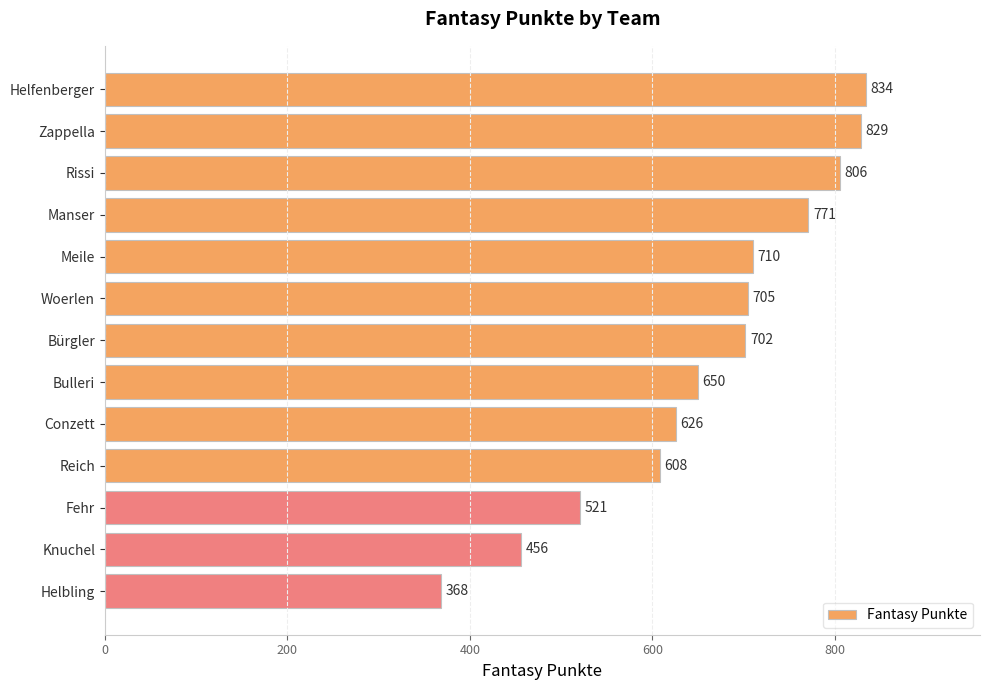

What is the difference between the maximum and minimum values?

466